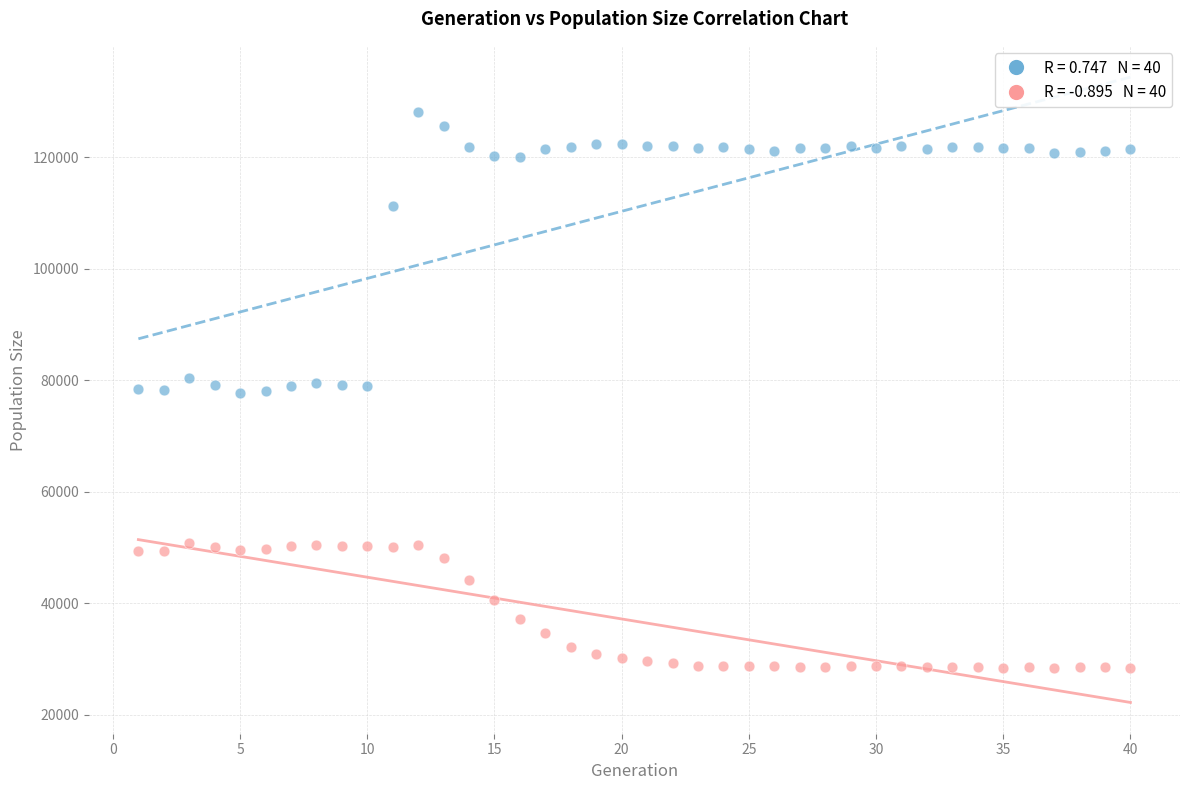

Across all data points, what is the range of Y values (max minus min)?

99748